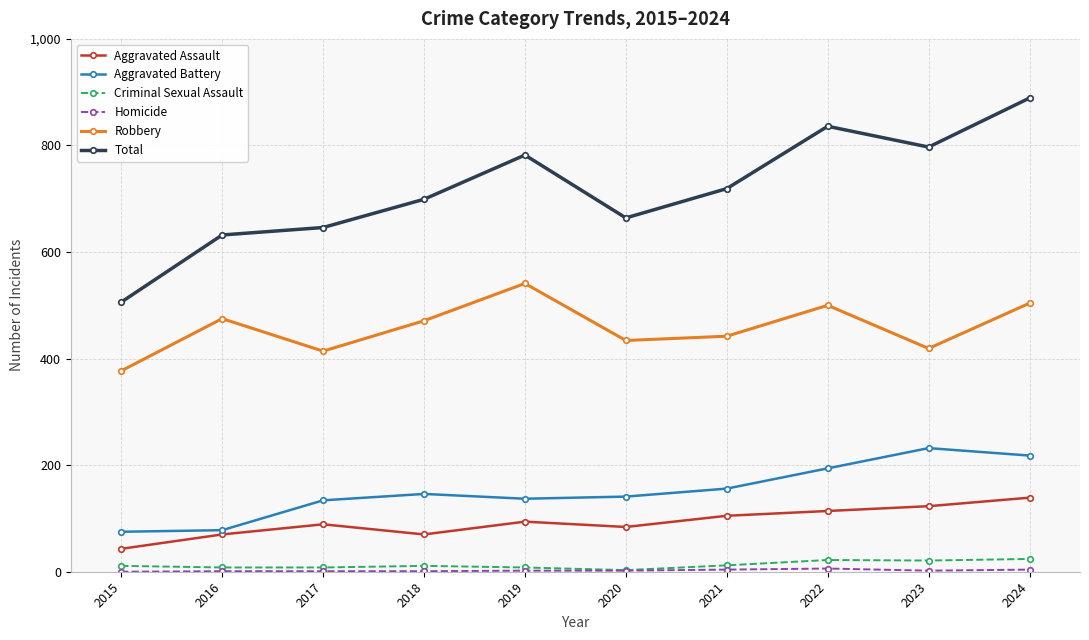

At which category is the sum across all series the highest?

2024